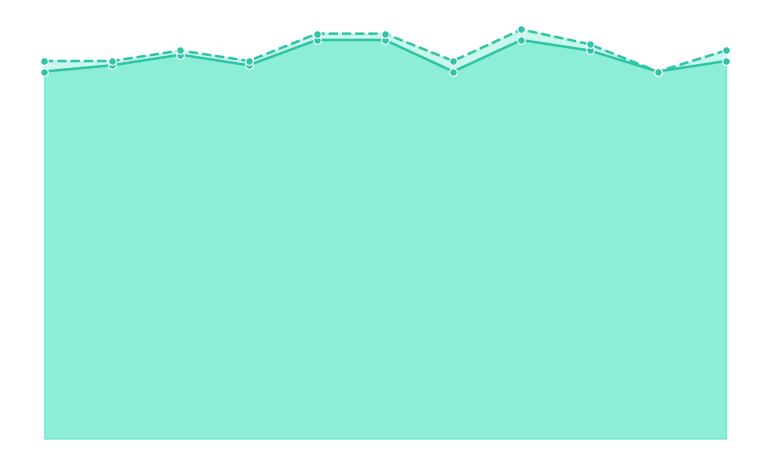

What are all the series names shown in the legend?

Cena, Old Cena